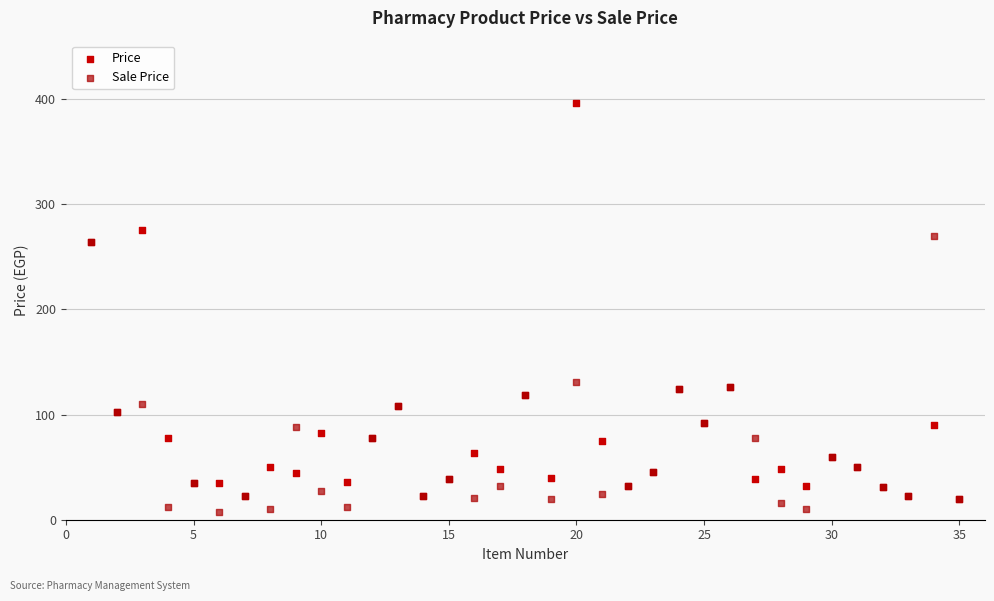

In the Sale Price series, what Y value is closest to 138?

130.7